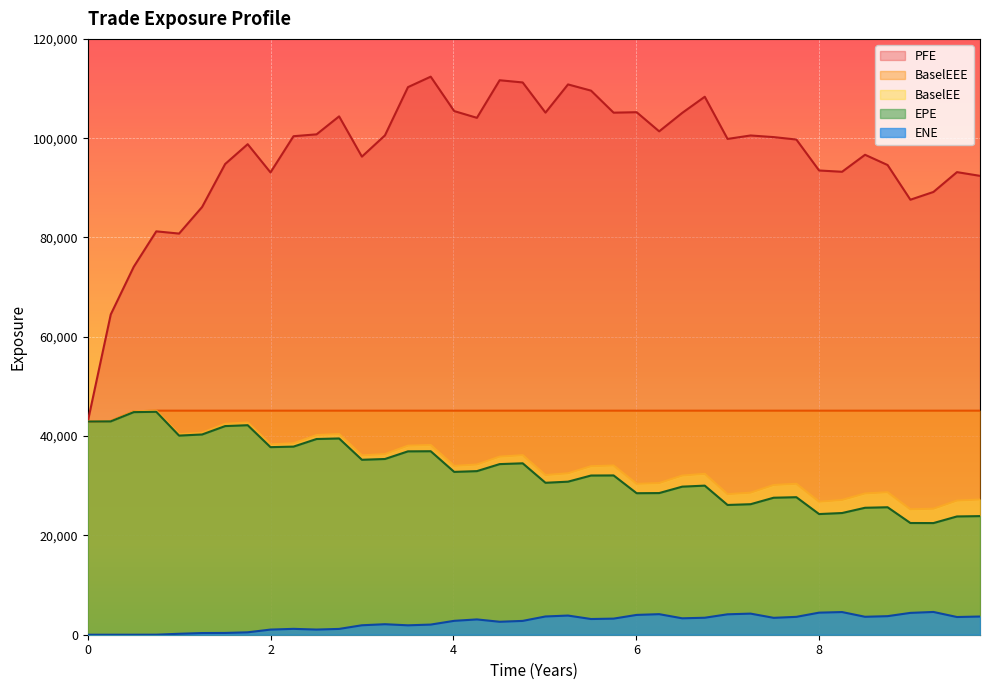

What is the average value of the BaselEE series?

34512.0